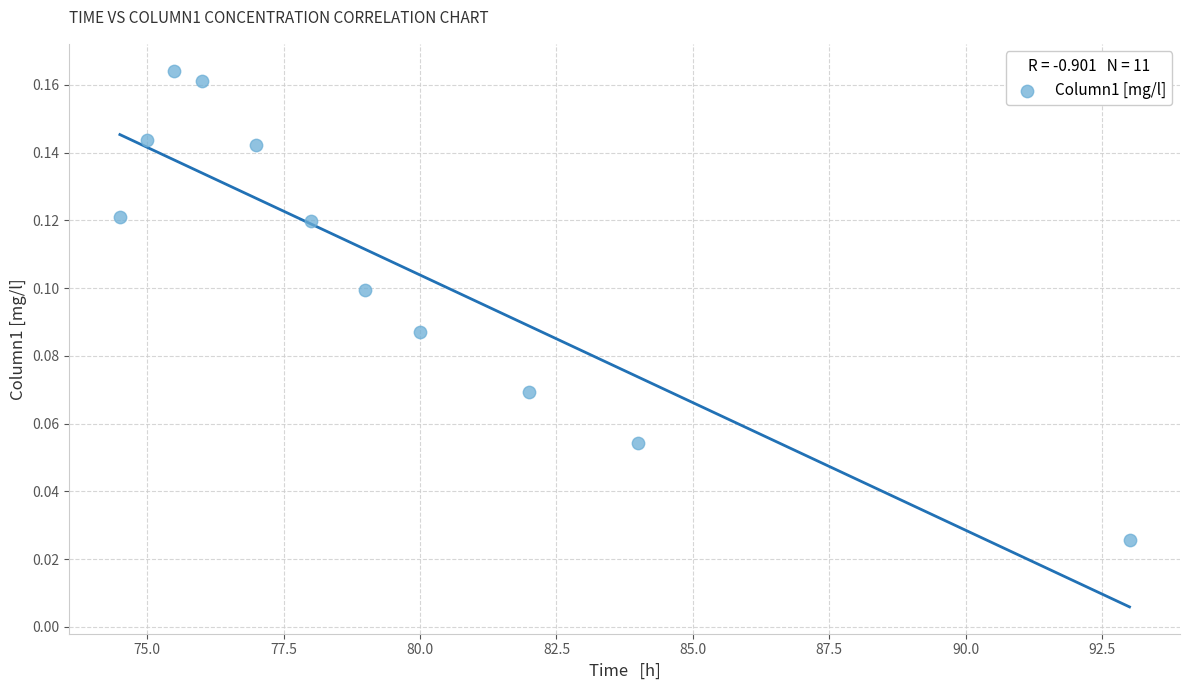

What is the range of X values (max minus min)?

18.5